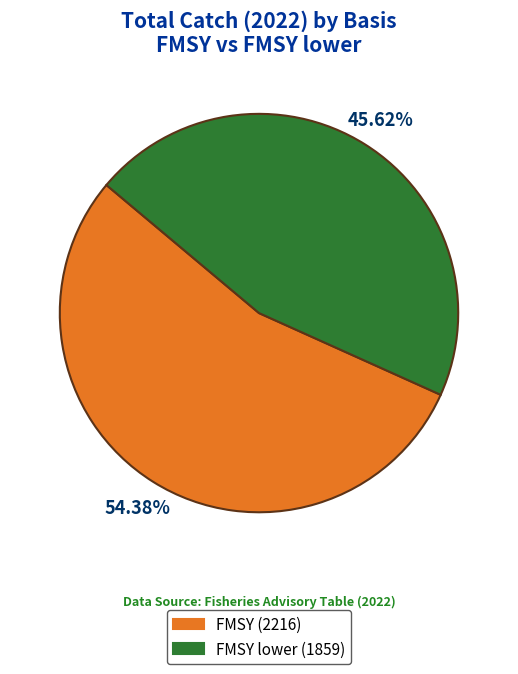

Is FMSY (2216) the majority of the pie?

Yes